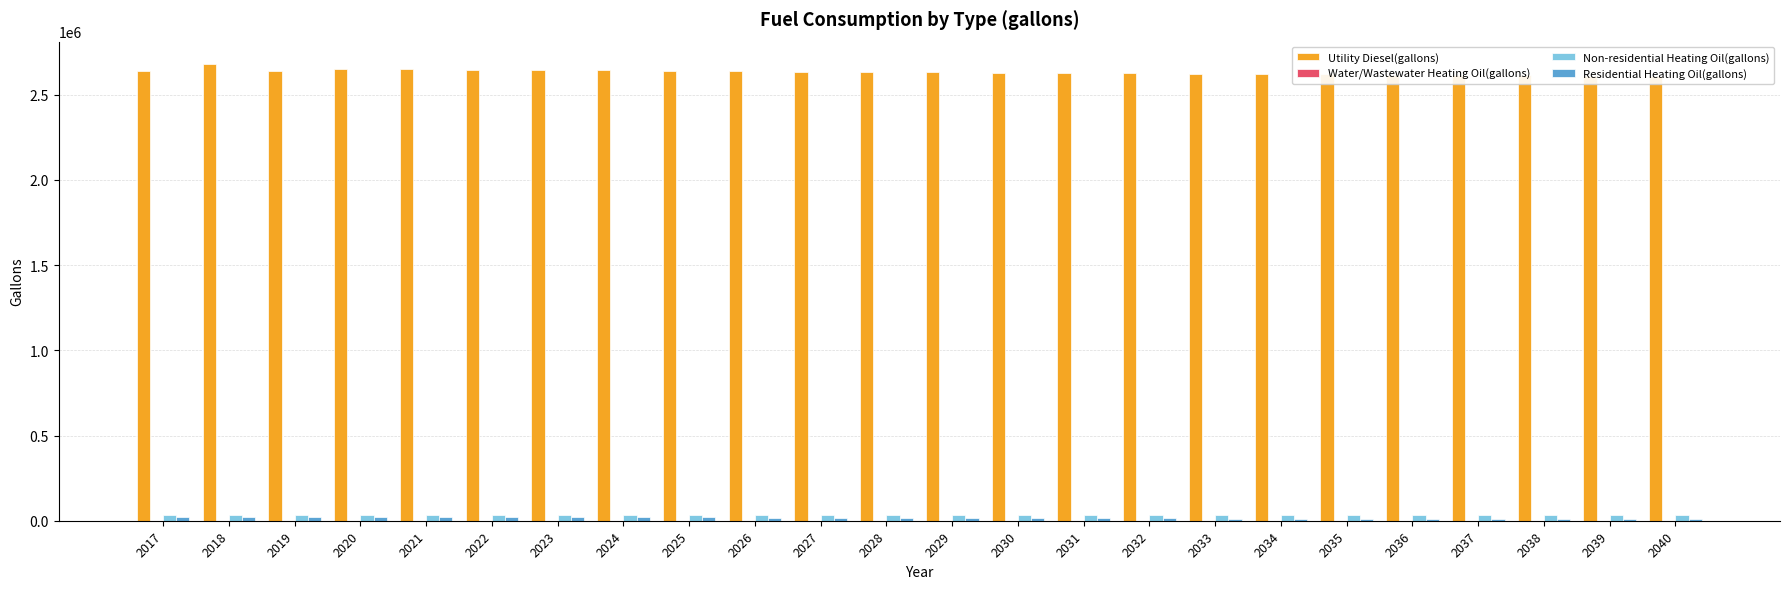

Reading left to right, what are all the values shown in this chart?

Utility Diesel(gallons): 2638517.7	2676992.8	2639900.5	2648374.2	2651442.4	2642829.0	2643636.1	2641815.2	2638606.1	2637246.8	2635020.5	2632803.9	2630555.8	2628349.6	2626150.1	2624222.1	2622328.2	2620586.7	2618780.5	2616966.6	2615227.7	2613489.7	2611967.7	2610518.7
Water/Wastewater Heating Oil(gallons): 463.3	453.5	443.0	431.9	419.9	408.0	395.6	381.9	369.1	356.1	342.8	329.9	315.0	301.1	287.5	275.3	263.8	252.5	241.1	230.0	219.0	208.1	198.4	189.5
Non-residential Heating Oil(gallons): 32154.9	32154.9	32154.9	32154.9	32154.9	32154.9	32154.9	32154.9	32154.9	32154.9	32154.9	32154.9	32154.9	32154.9	32154.9	32154.9	32154.9	32154.9	32154.9	32154.9	32154.9	32154.9	32154.9	32154.9
Residential Heating Oil(gallons): 23395.3	23395.3	23395.3	21994.9	21994.9	20594.5	20594.5	19194.0	19194.0	17793.6	17793.6	16393.2	14992.7	14992.7	13592.3	13592.3	12191.9	12191.9	12191.9	10791.5	10791.5	9391.0	9391.0	9391.0